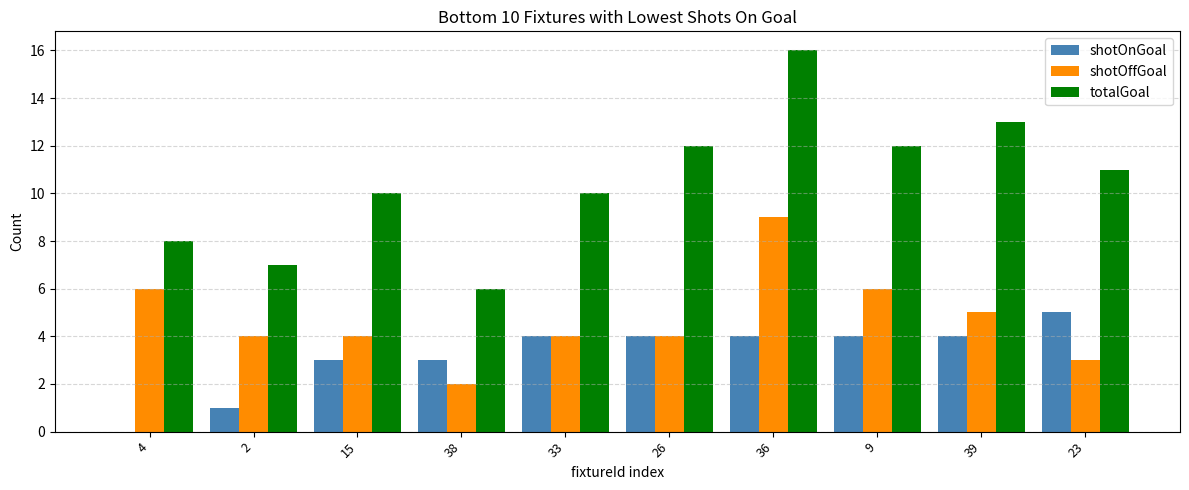

What is the approximate value of shotOnGoal at 39?

4